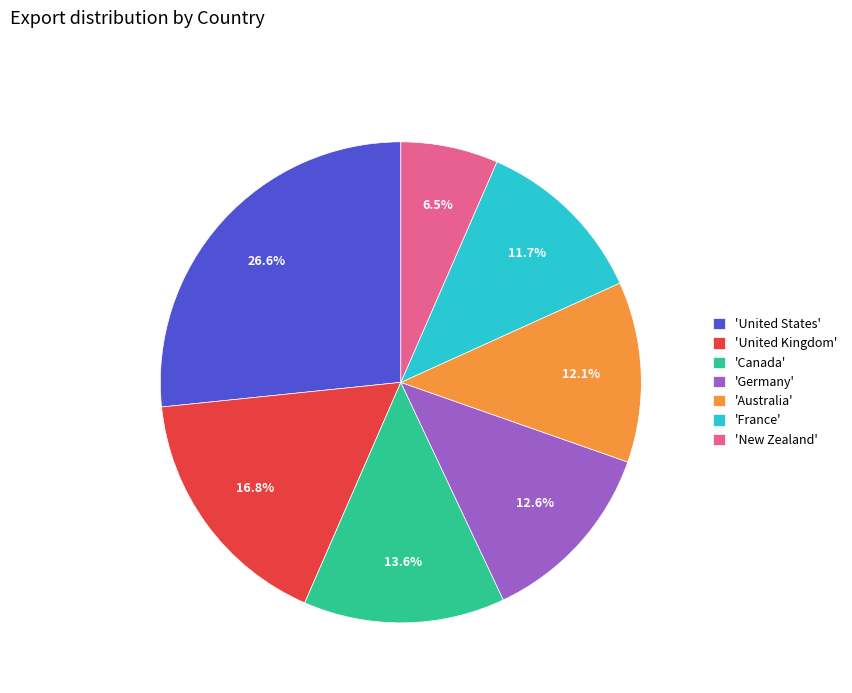

Does any single category account for the majority?

No